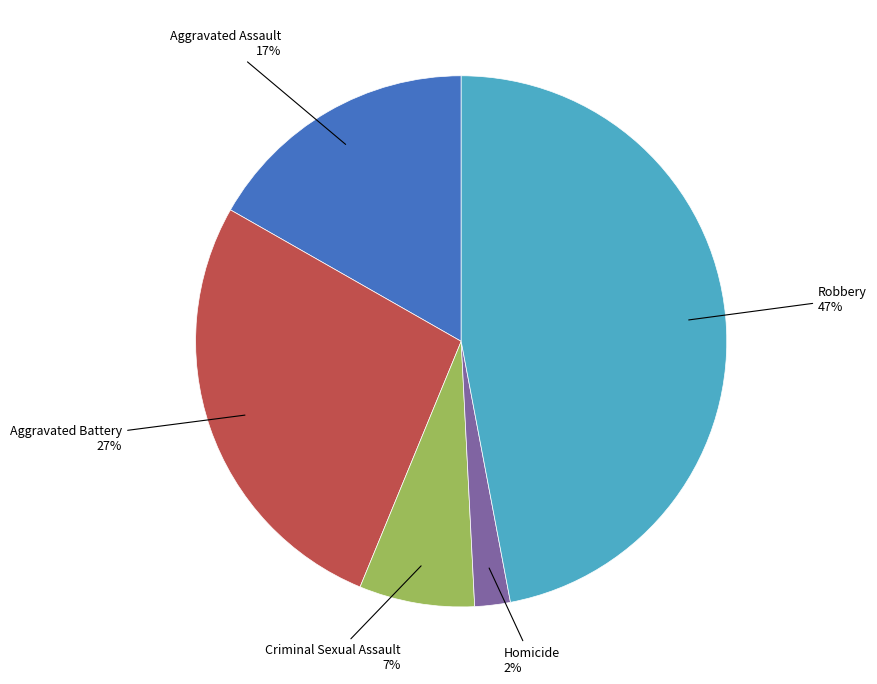

To the nearest percent, what is the average slice percentage?

20%